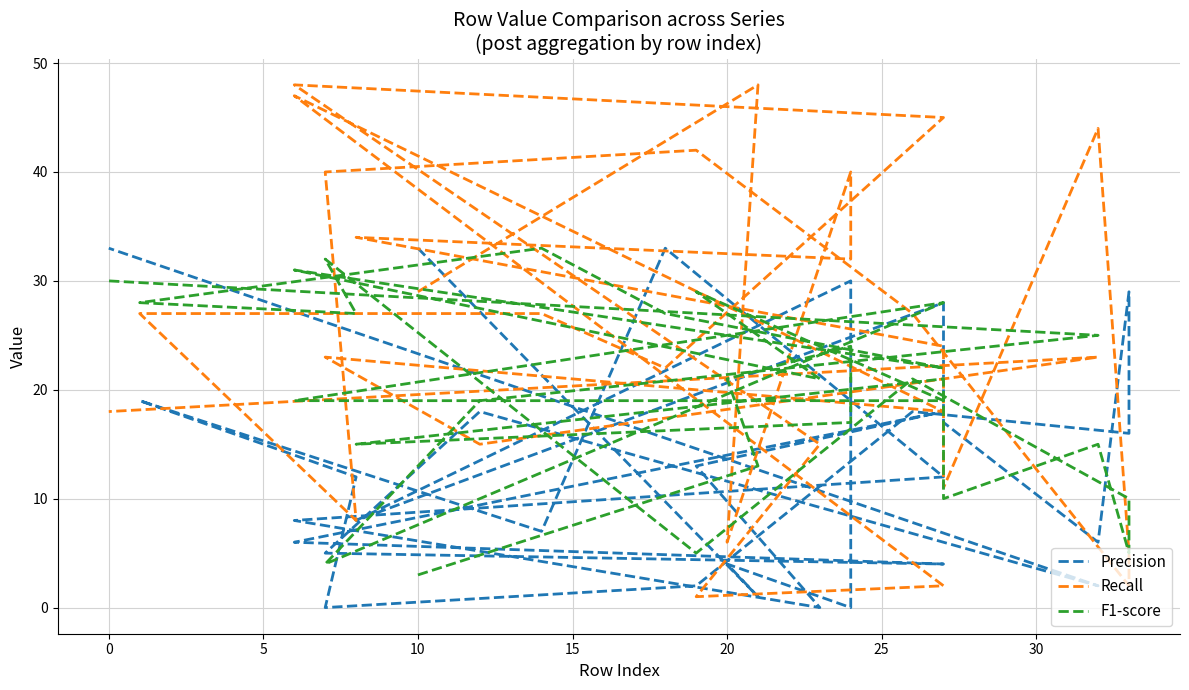

True or false: Recall and F1-score intersect in this chart.

True